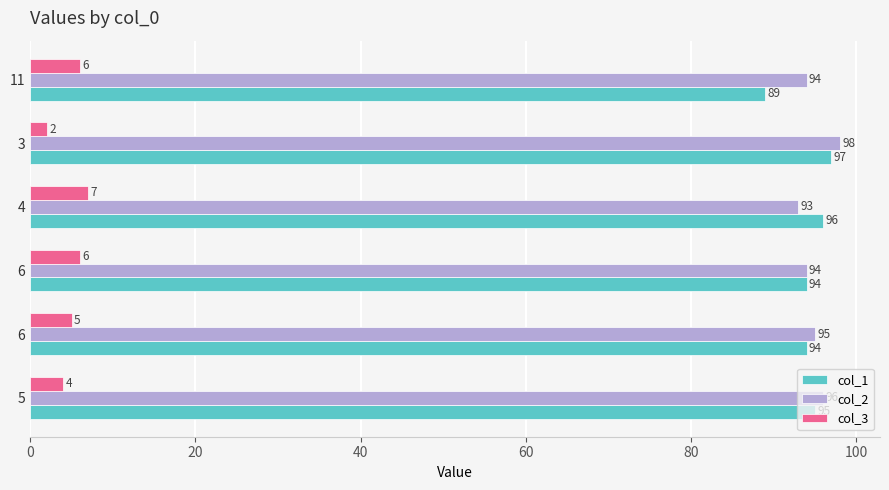

How many data points does each series have?

6